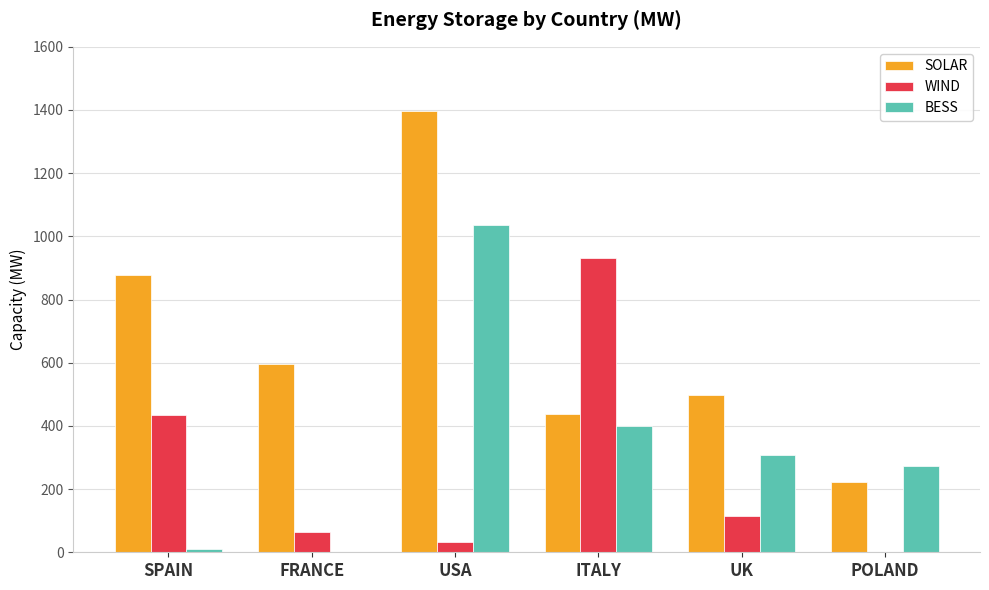

At which category is the sum across all series the highest?

USA